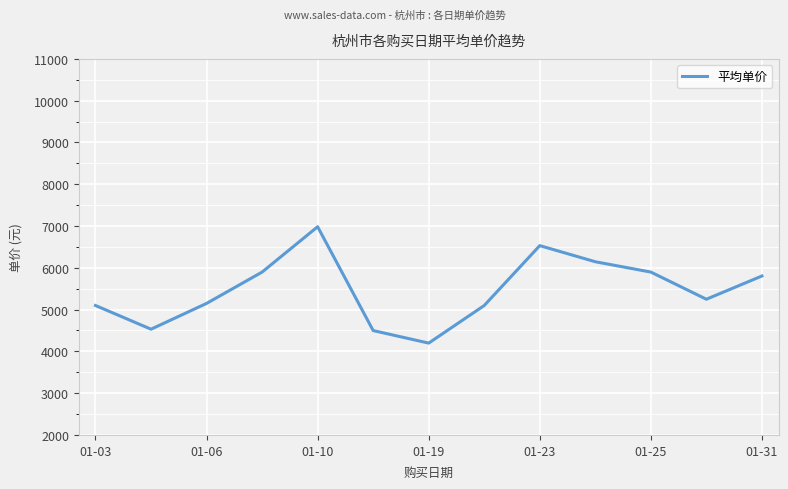

What is the minimum value shown in the chart?

4198